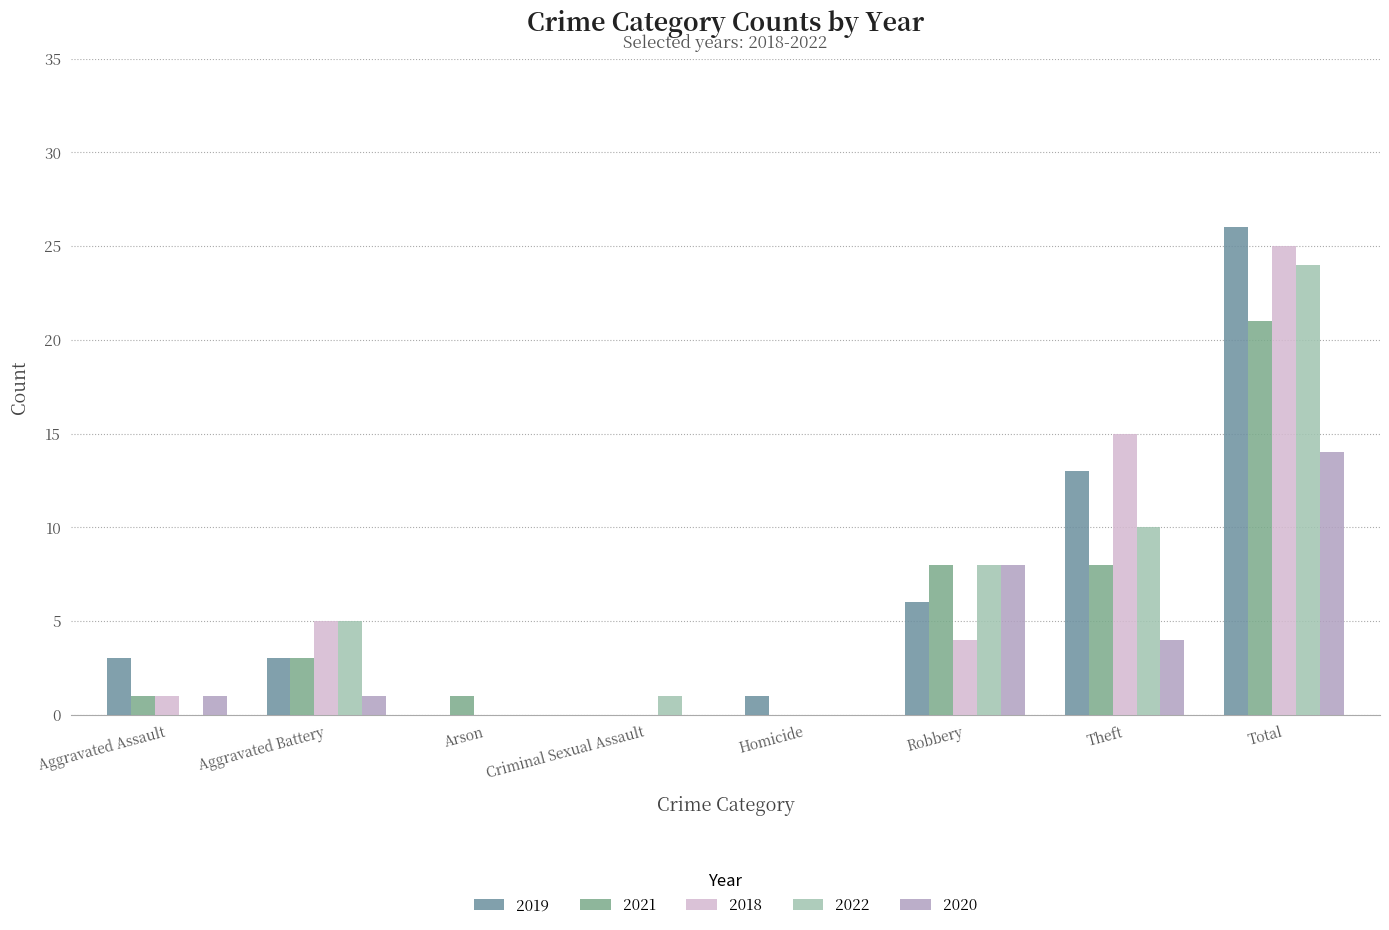

What is the sum of the 2020 values at Aggravated Assault and Theft?

5